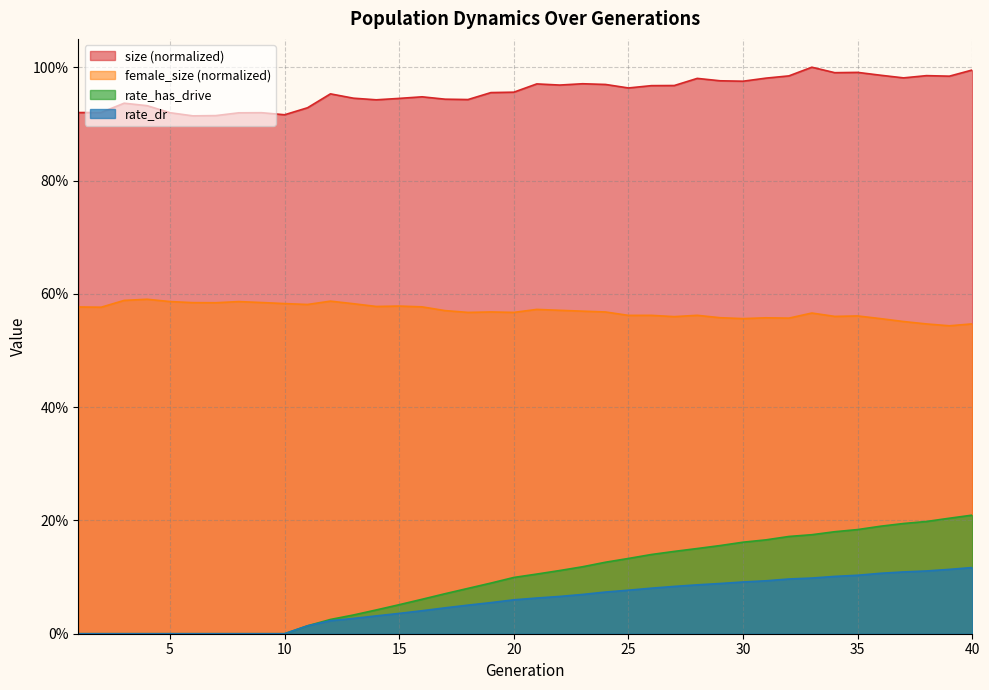

How many data points does each series have?

40